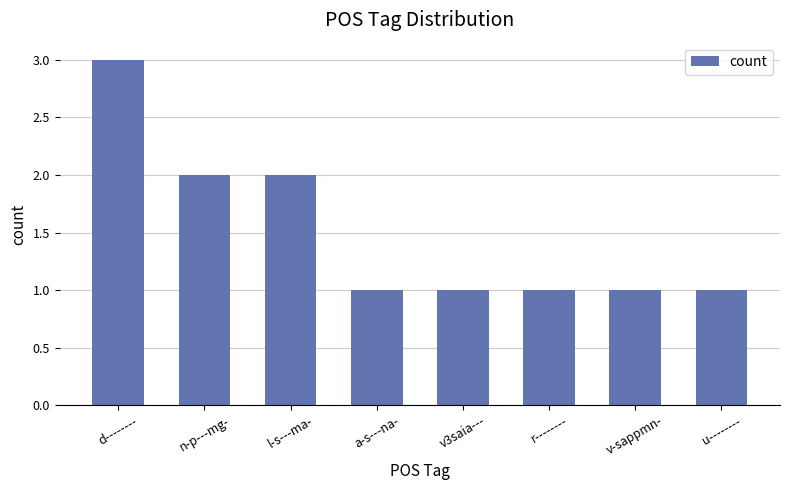

What is the smallest value displayed?

1